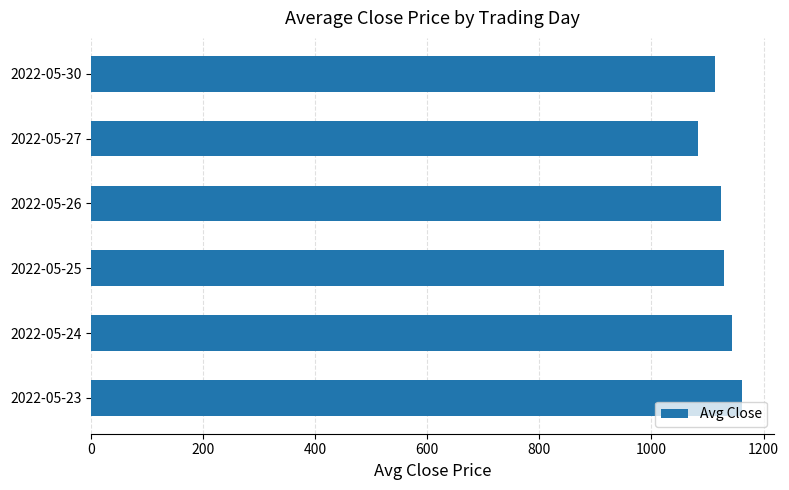

Which has a higher value, 2022-05-27 or 2022-05-30?

2022-05-30